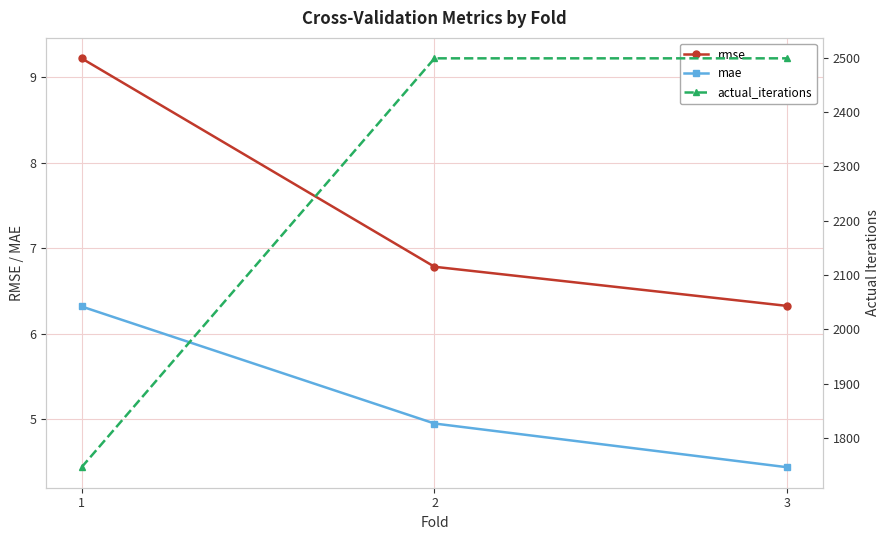

Reading right to left, extract all data points from this chart.

rmse: 3=6.3	2=6.8	1=9.2
mae: 3=4.4	2=4.9	1=6.3
actual_iterations: 3=2499.0	2=2499.0	1=1746.0